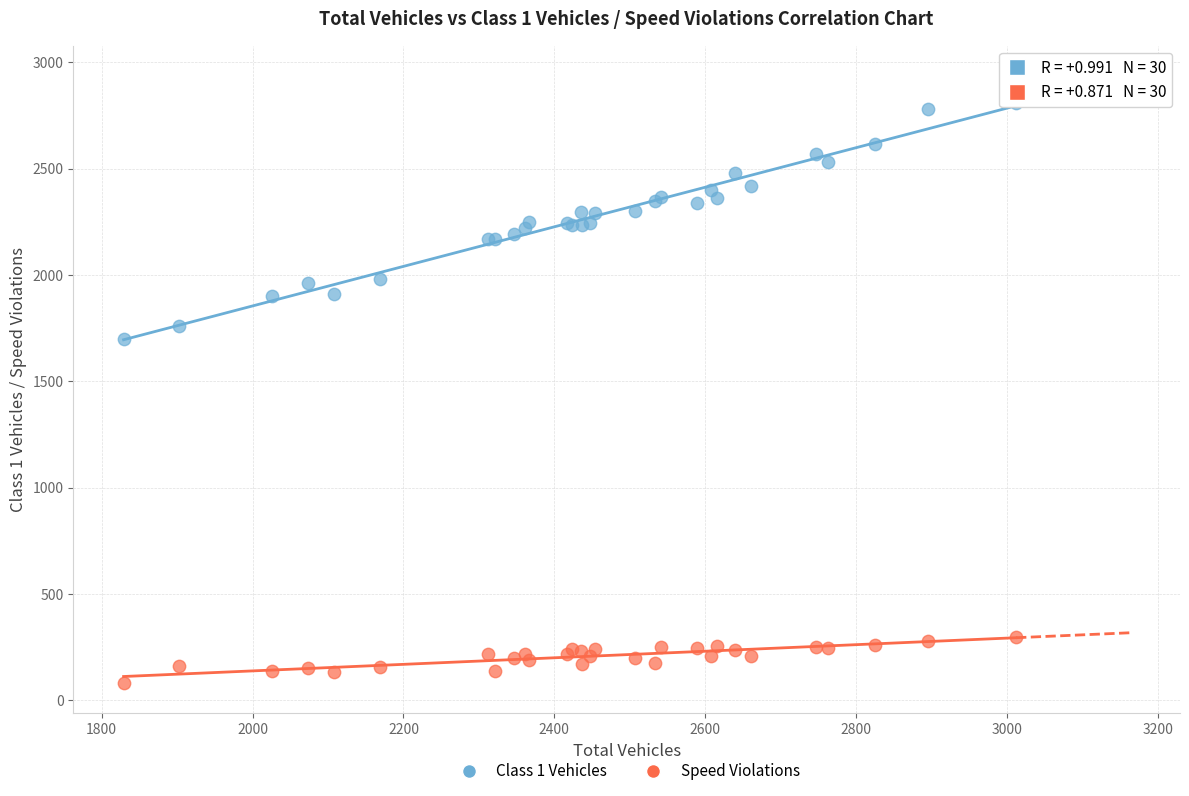

What are all the series names shown in the legend?

Class 1 Vehicles, Speed Violations